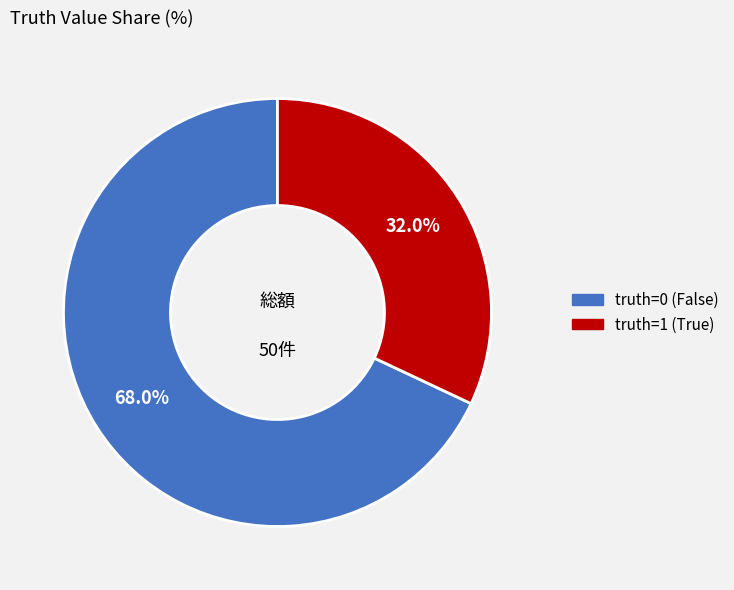

Rank the categories by value from highest to lowest.

truth=0 (False), truth=1 (True)